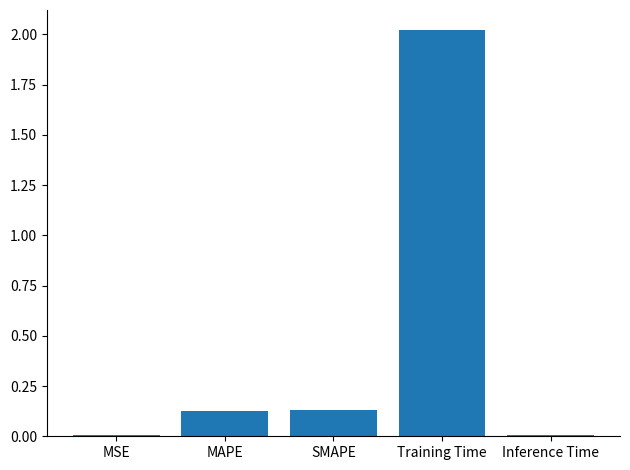

What is the difference between the maximum and minimum values?

2.0